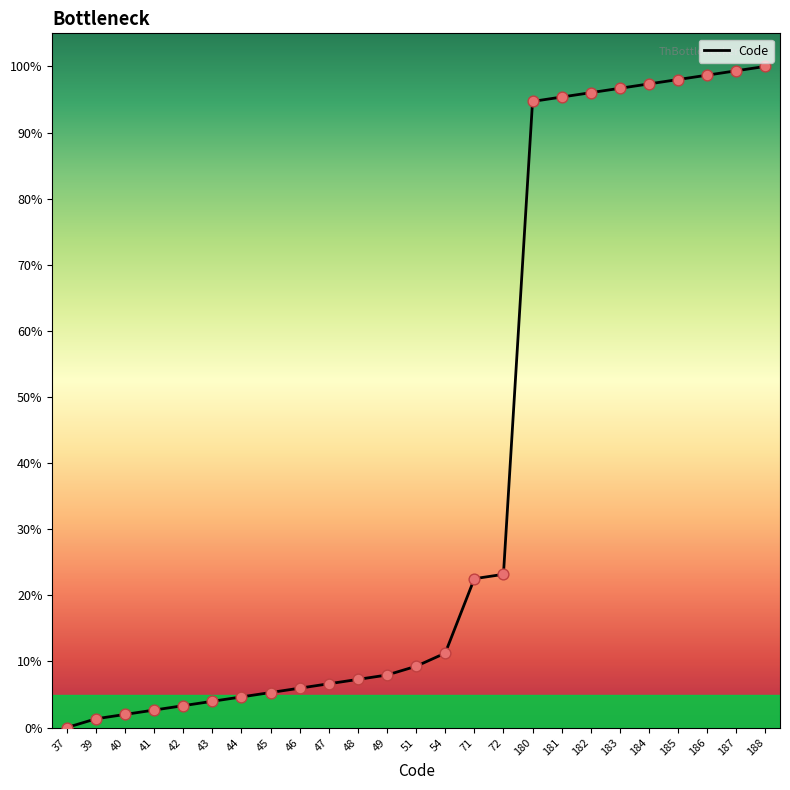

What is the change in value from 46 to 71?

+16.6